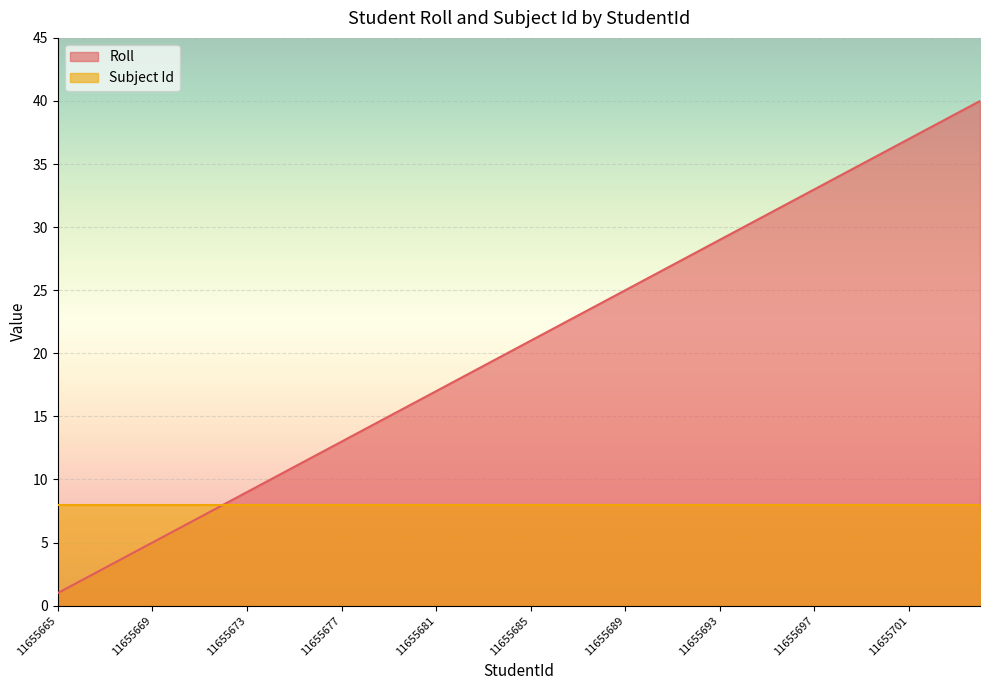

How many values exceed 21?

19